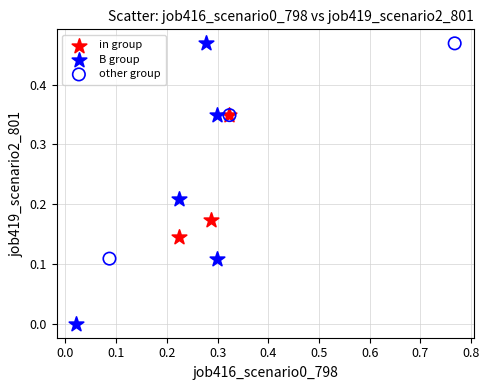

Which series has the largest Y range (max minus min)?

B group